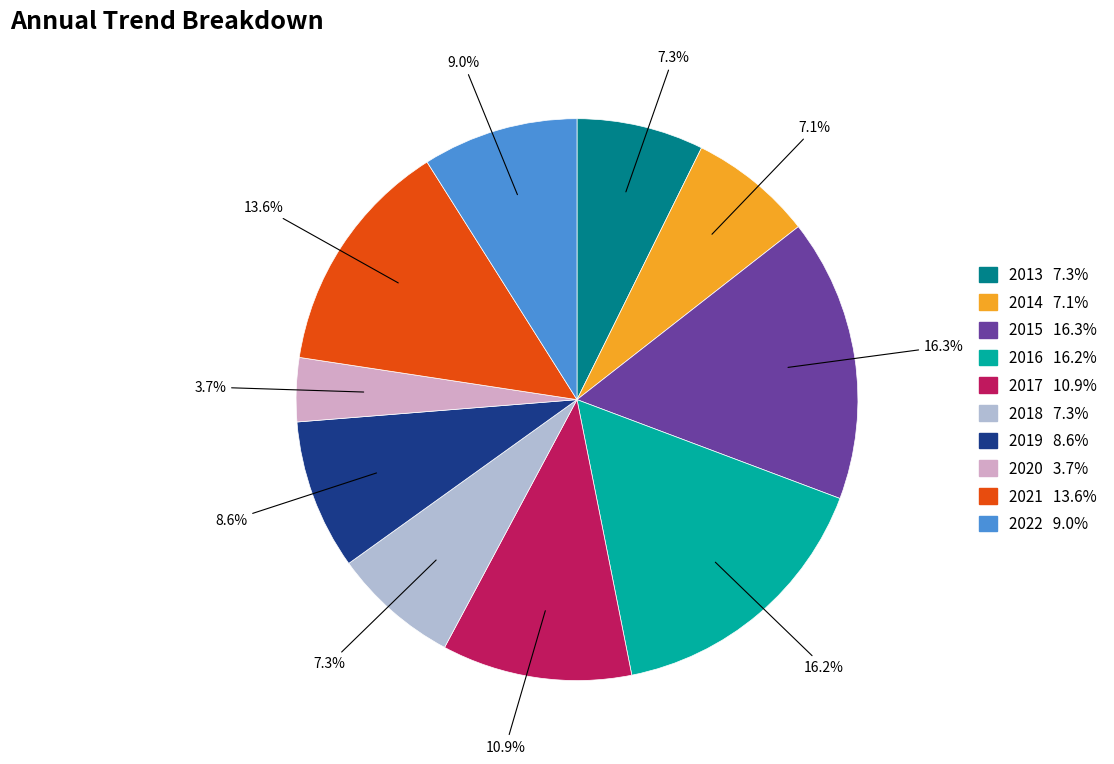

True or false: 2016 accounts for 9% of the total.

False